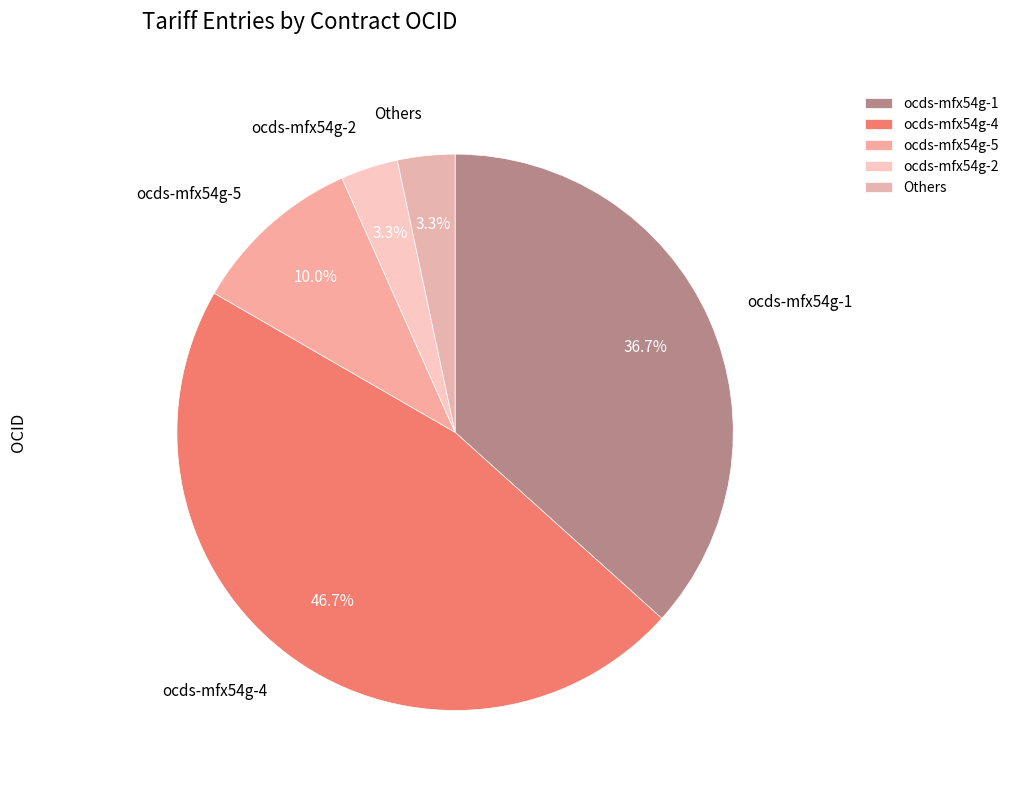

Do ocds-mfx54g-1 and ocds-mfx54g-4 together represent more than half of the pie?

Yes